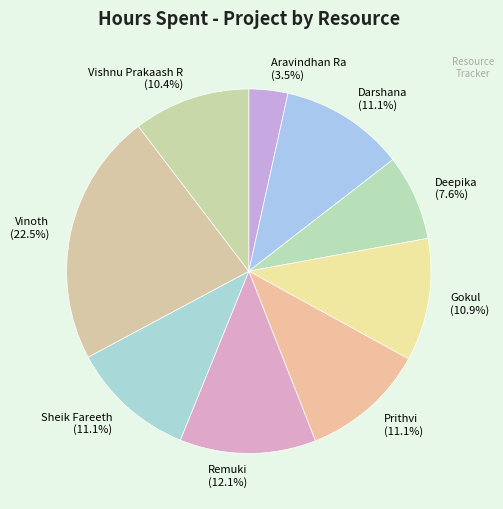

Approximately how many times larger is the value at Gokul (10.9%) compared to Sheik Fareeth (11.1%)?

1.0